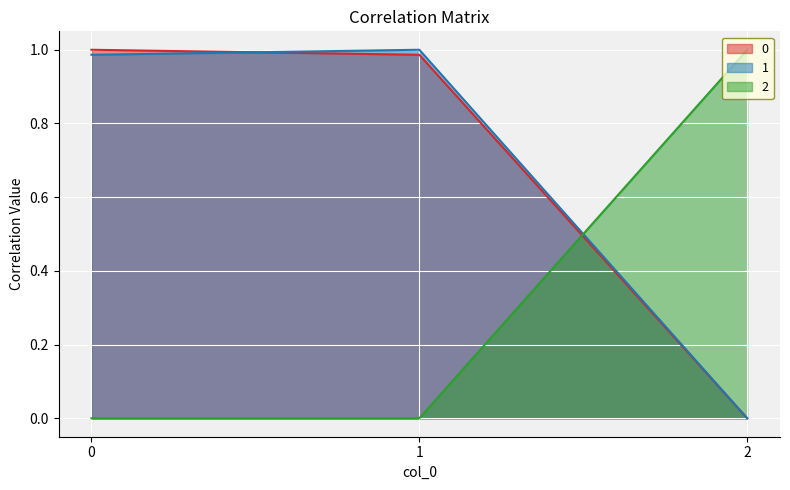

At how many categories does at least one series exceed 0?

3